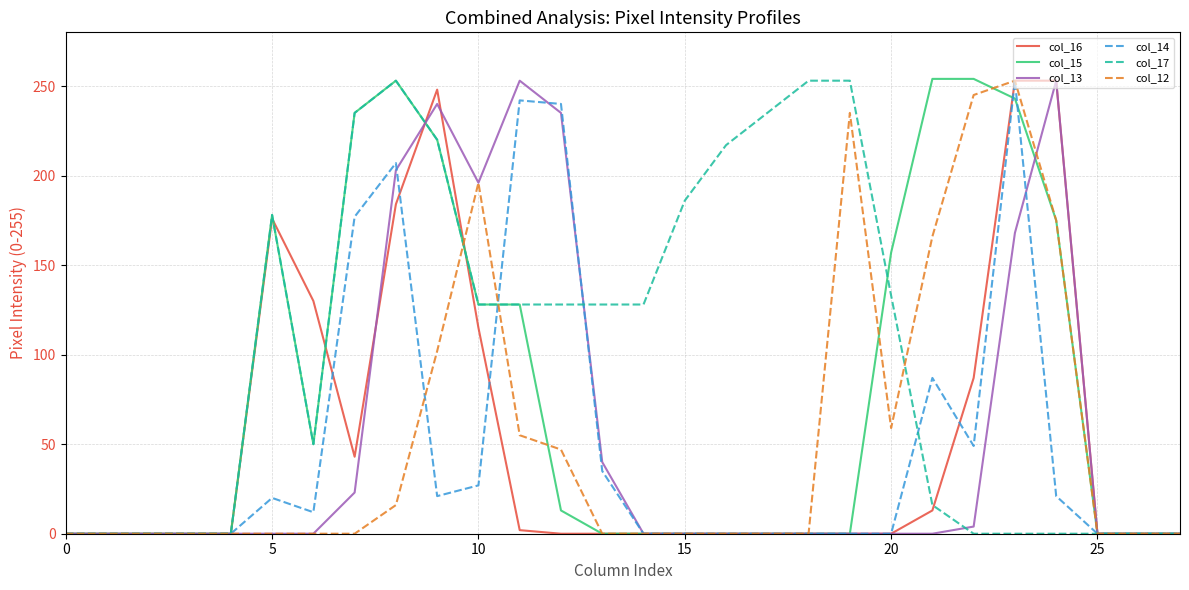

What are all the series names shown in the legend?

col_16, col_15, col_13, col_14, col_17, col_12